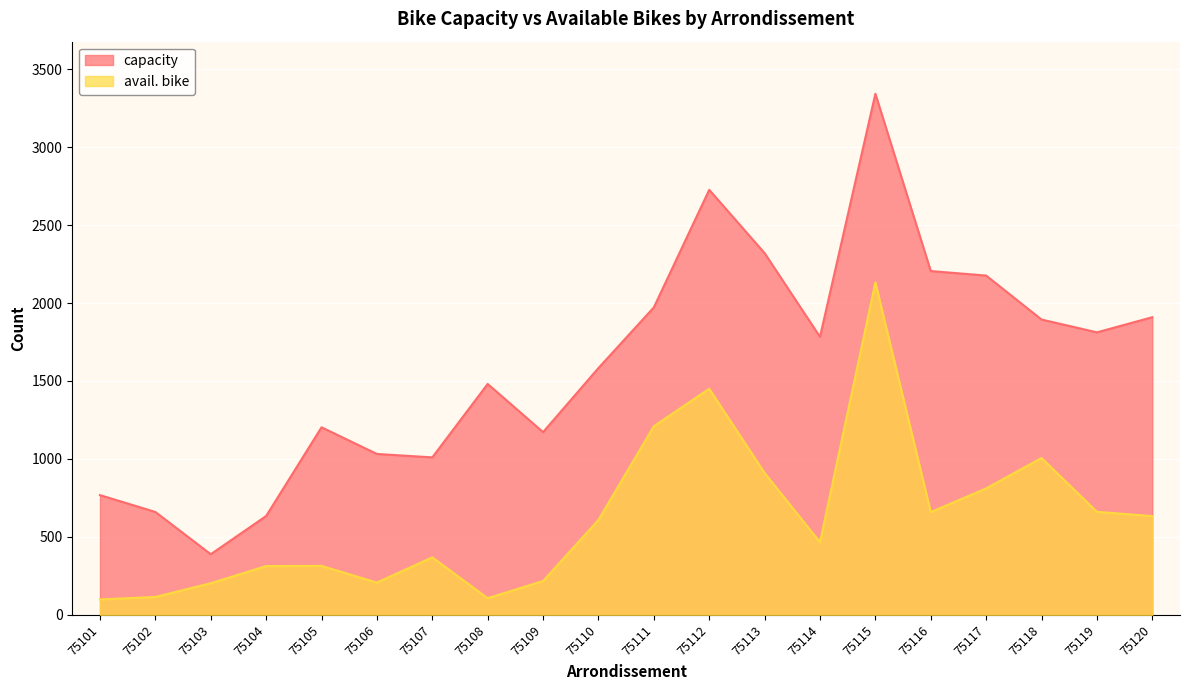

True or false: avail. bike has more than 2 interior local peaks.

True